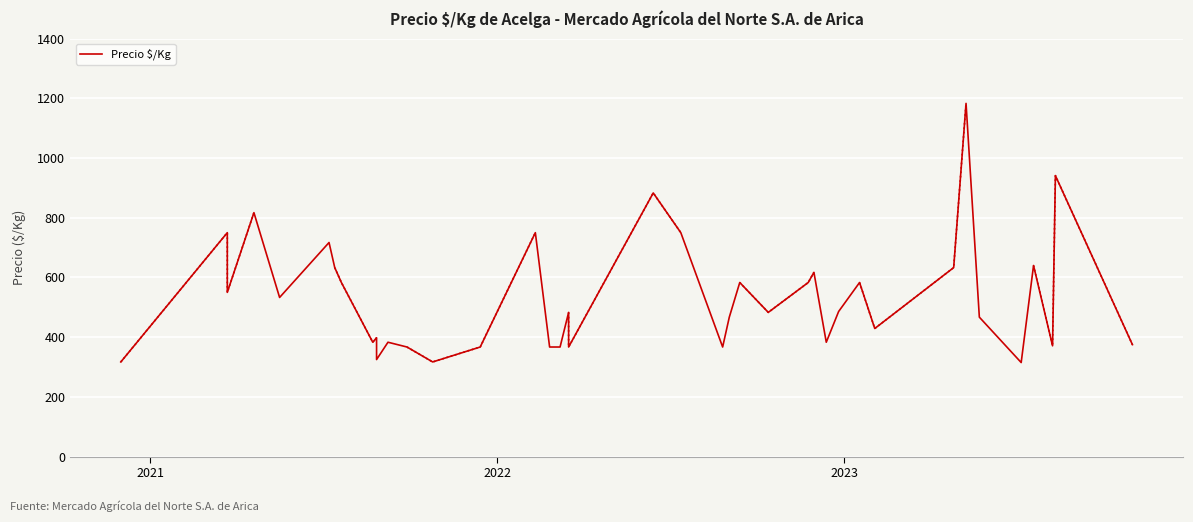

What is the average value?

533